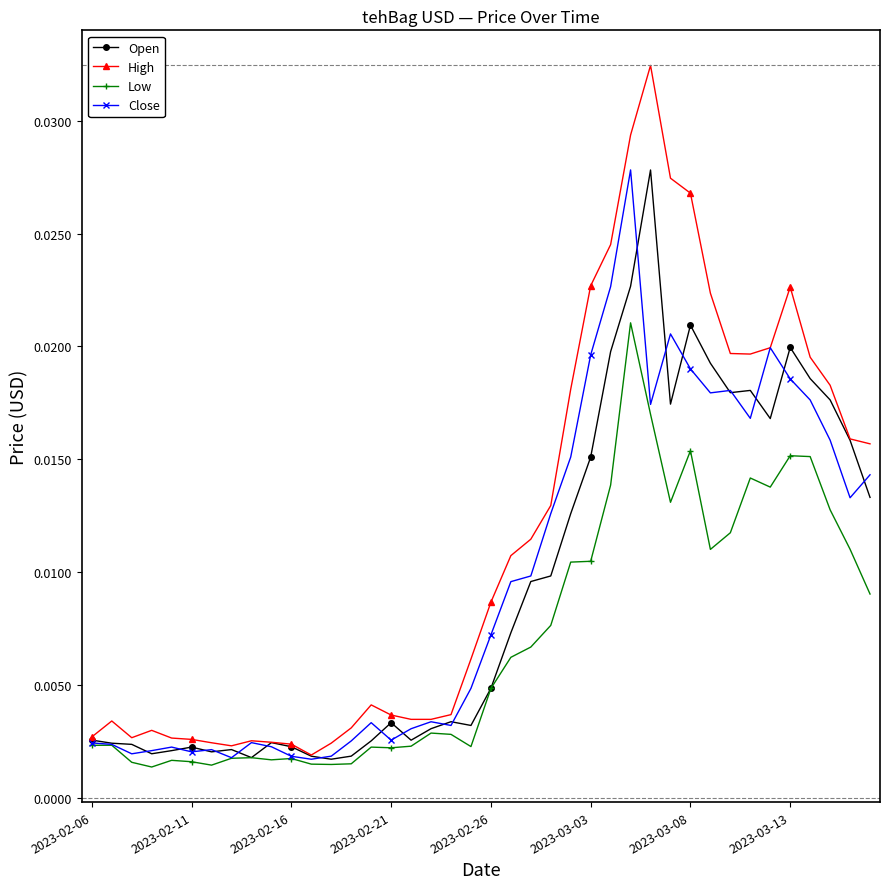

At how many categories does at least one series exceed 0?

40